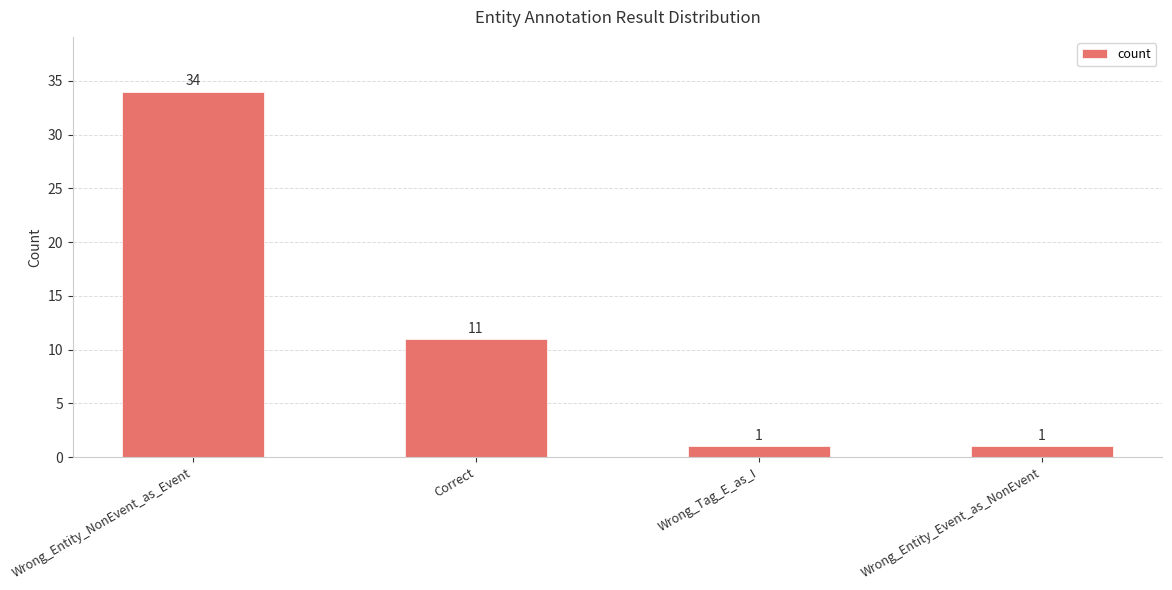

Is it true that the value at Wrong_Tag_E_as_I is 1?

True